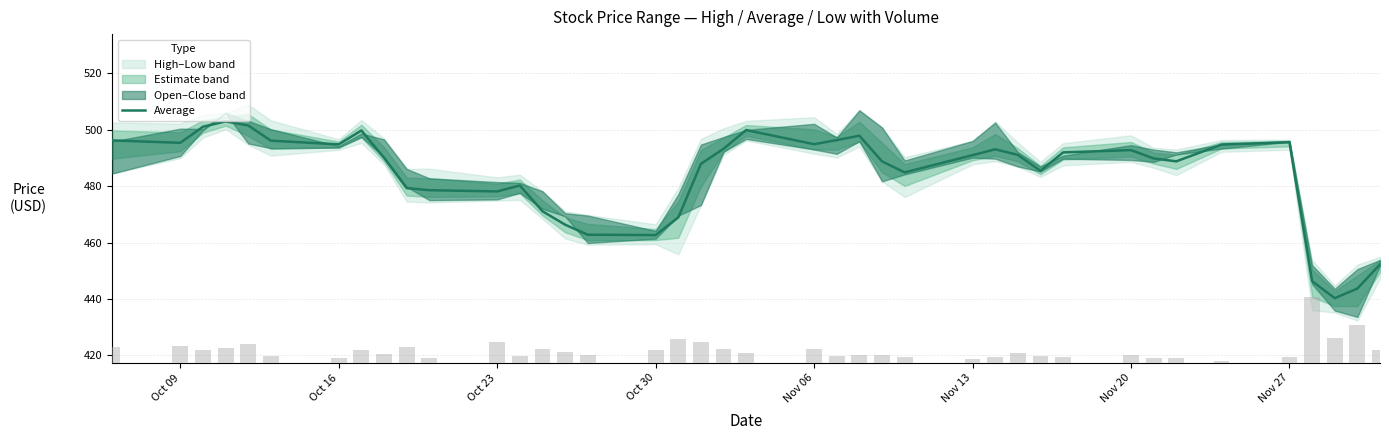

Is the value of Average at 26 greater than the value of volume at 34?

No